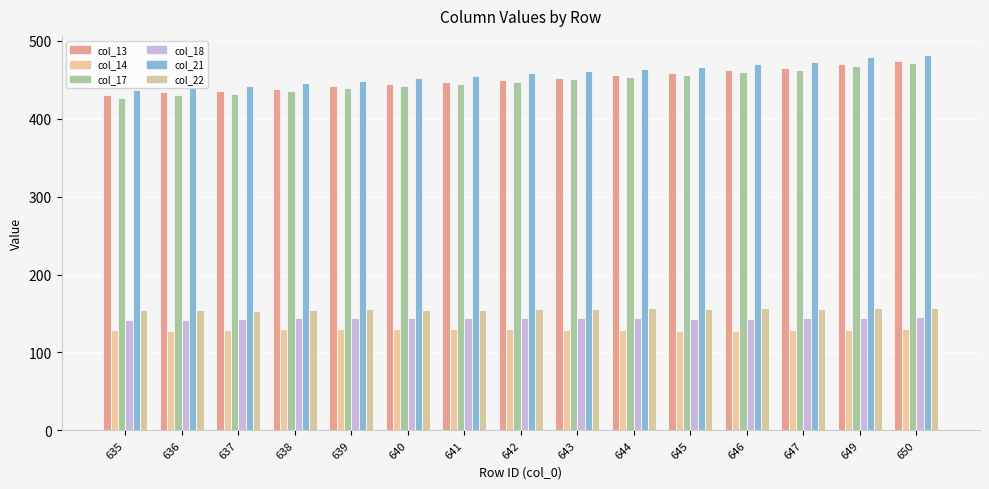

What is the value of the col_13 bar at the 14th from the left?

470.4